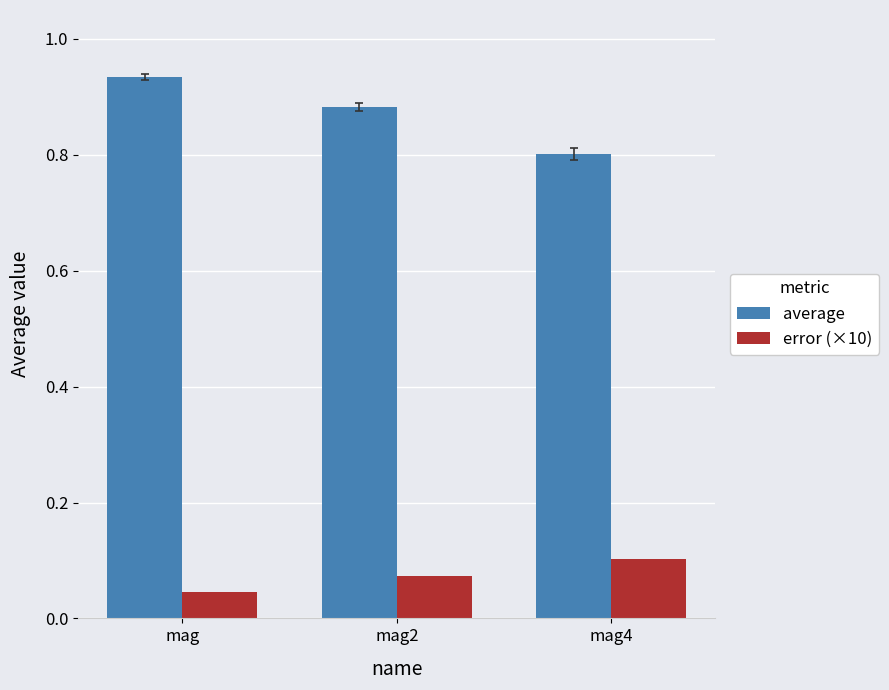

Count the average values in the range 0 to 1.

3